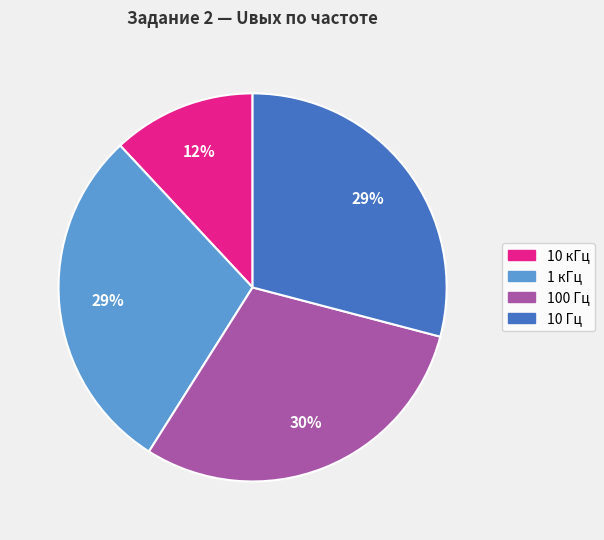

To the nearest percent, what is the combined percentage of 100 Гц and 10 Гц?

59%